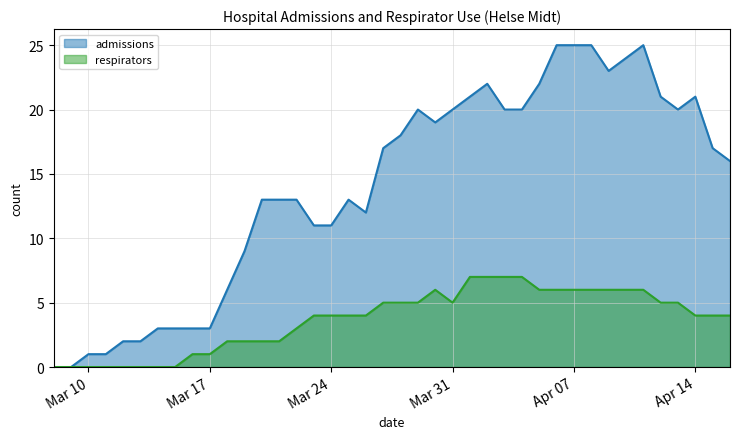

Rank the series by their average value, from lowest to highest.

respirators, admissions